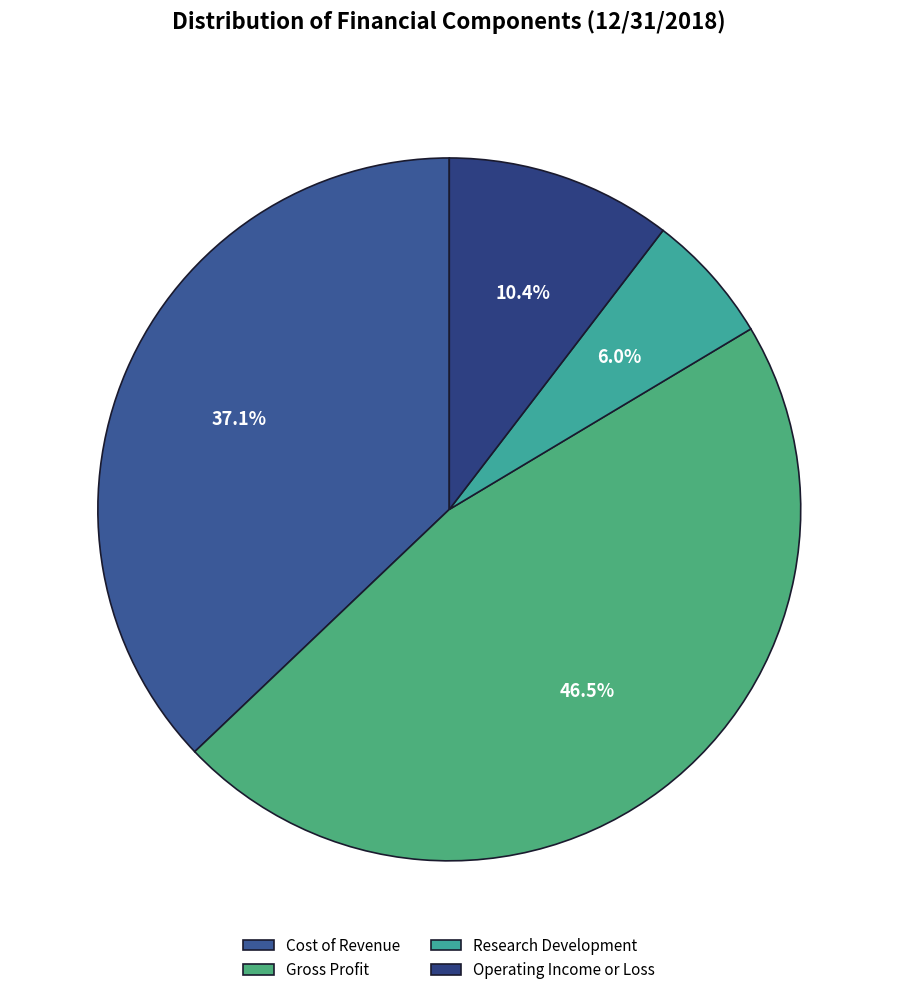

Which has a higher value, Gross Profit or Operating Income or Loss?

Gross Profit